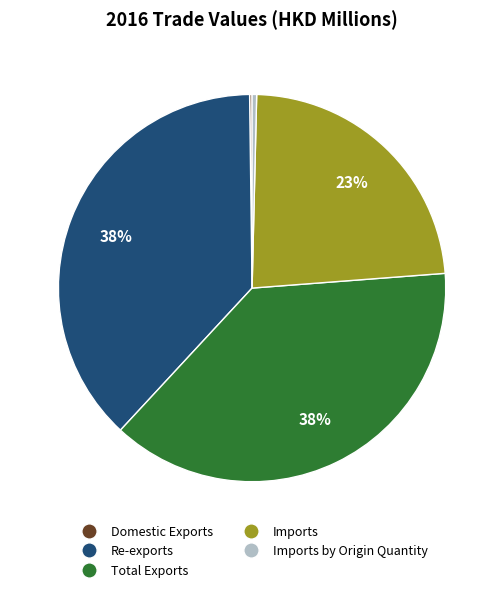

To the nearest percent, what is the difference between the Imports by Origin Quantity and Re-exports slice percentages?

38%